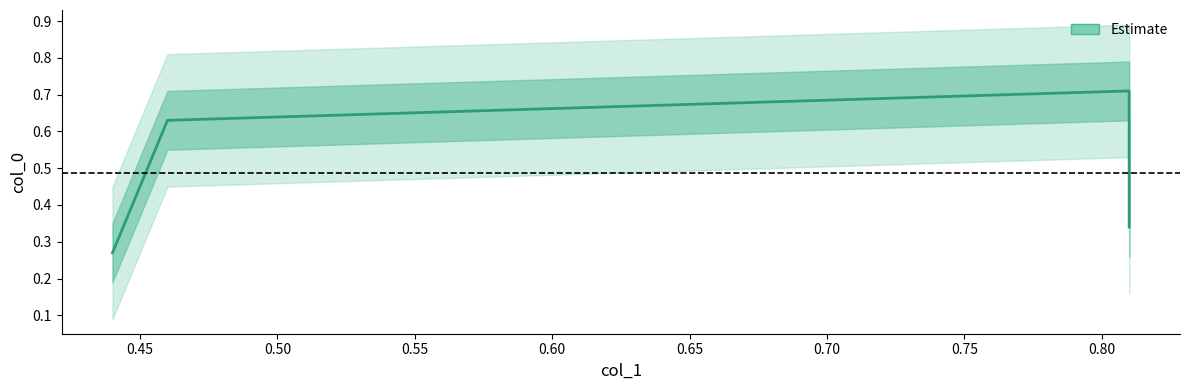

What is the approximate value at 0.81?

0.7